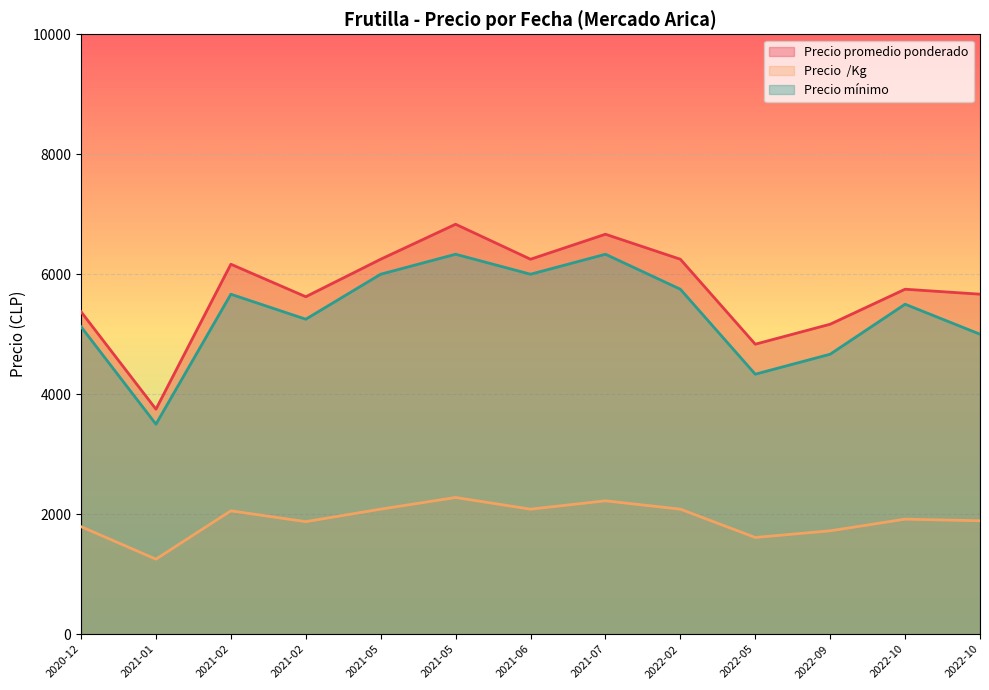

True or false: Precio  /Kg has a value of 1750 at 2020-12-07.

True